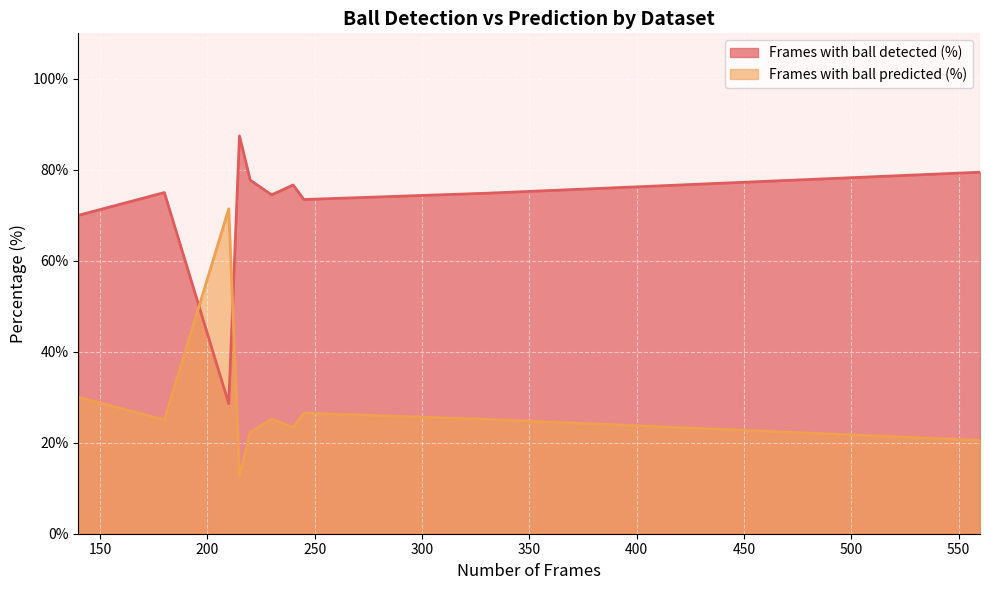

Which series has the largest range (max minus min)?

Frames with ball detected (%)